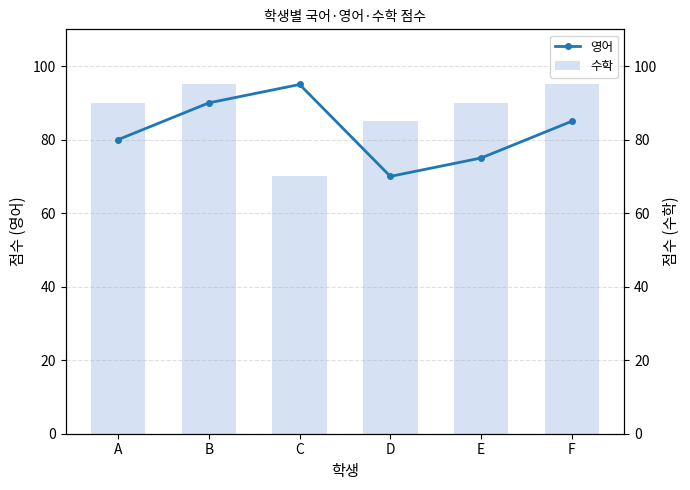

What is the greatest value displayed?

95